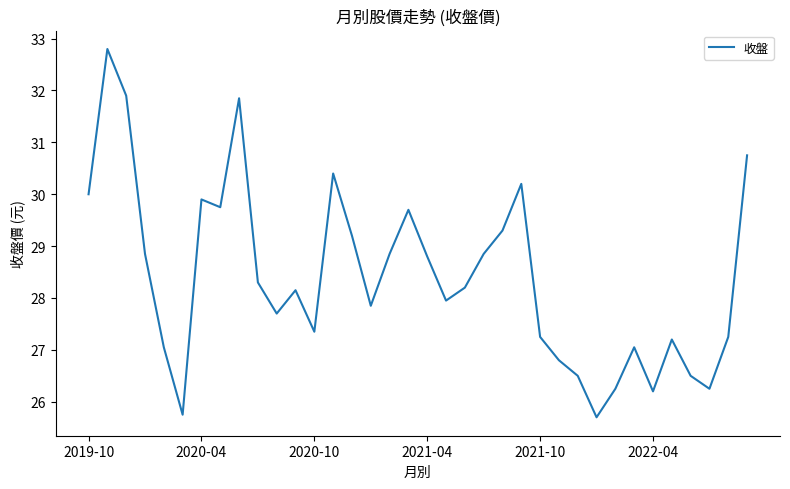

What is the difference between the maximum and minimum values?

7.1